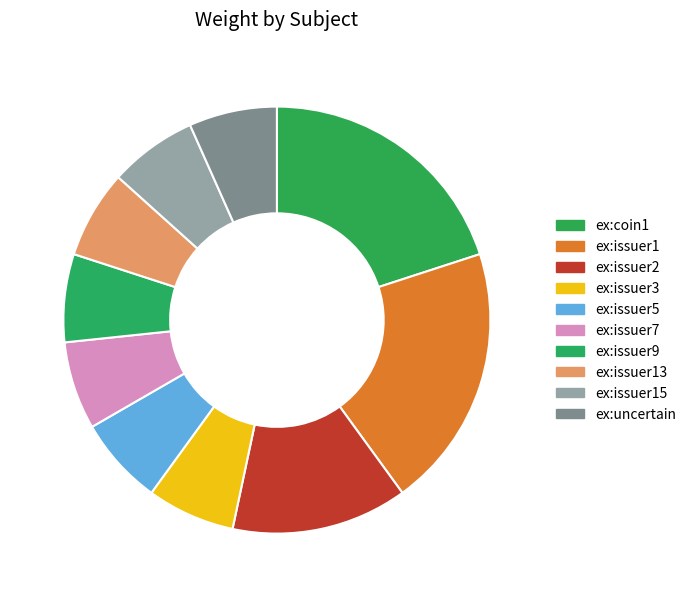

Which slice is the largest?

ex:coin1